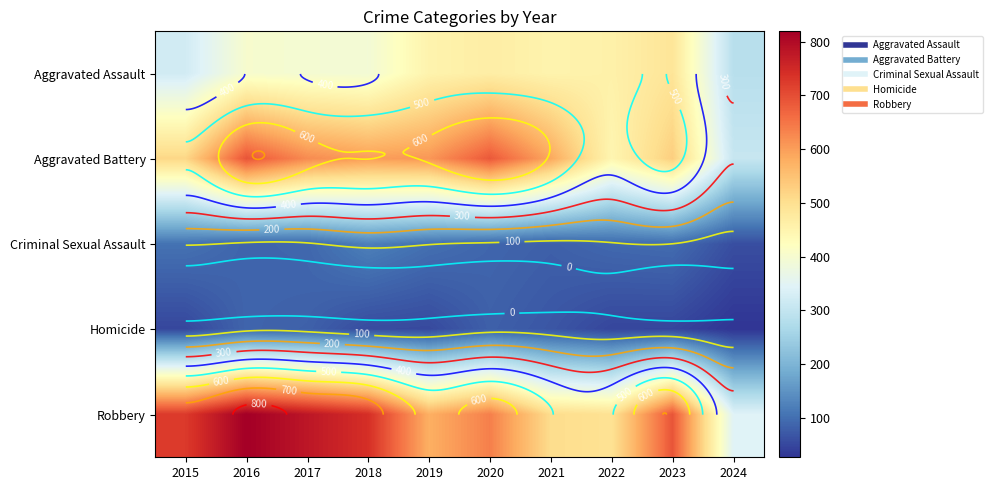

Which series has the largest range (max minus min)?

Robbery